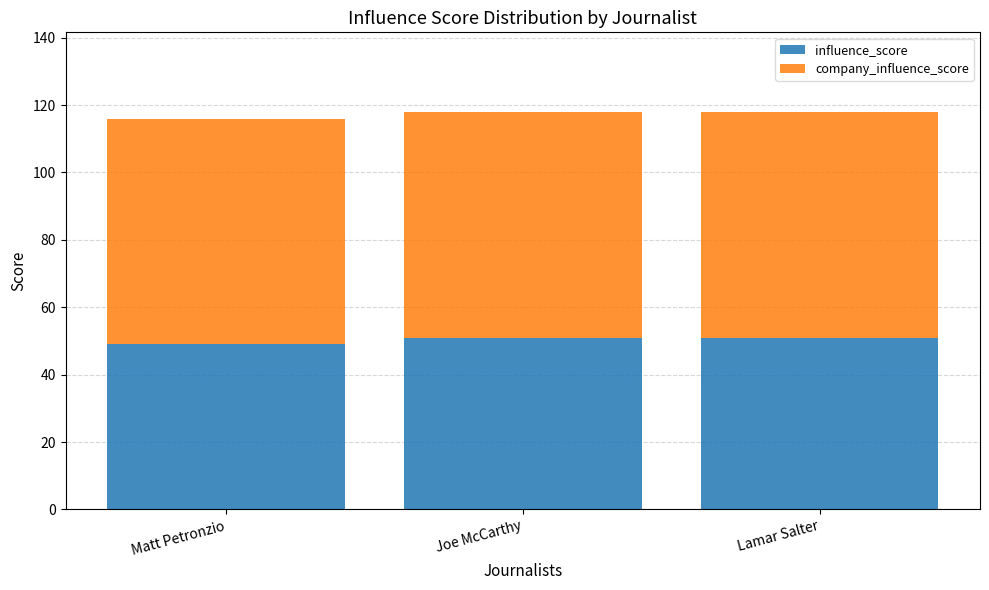

What is the total value across all series at Lamar Salter?

118